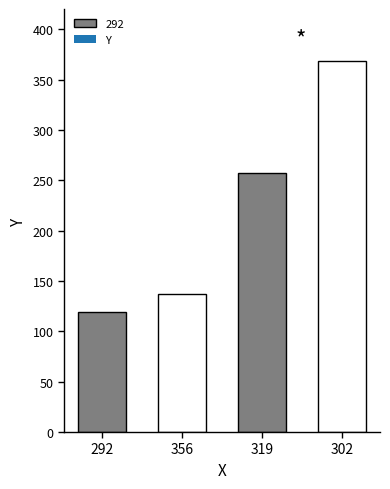

What is the ratio of the value at 302 to the value at 356?

2.7